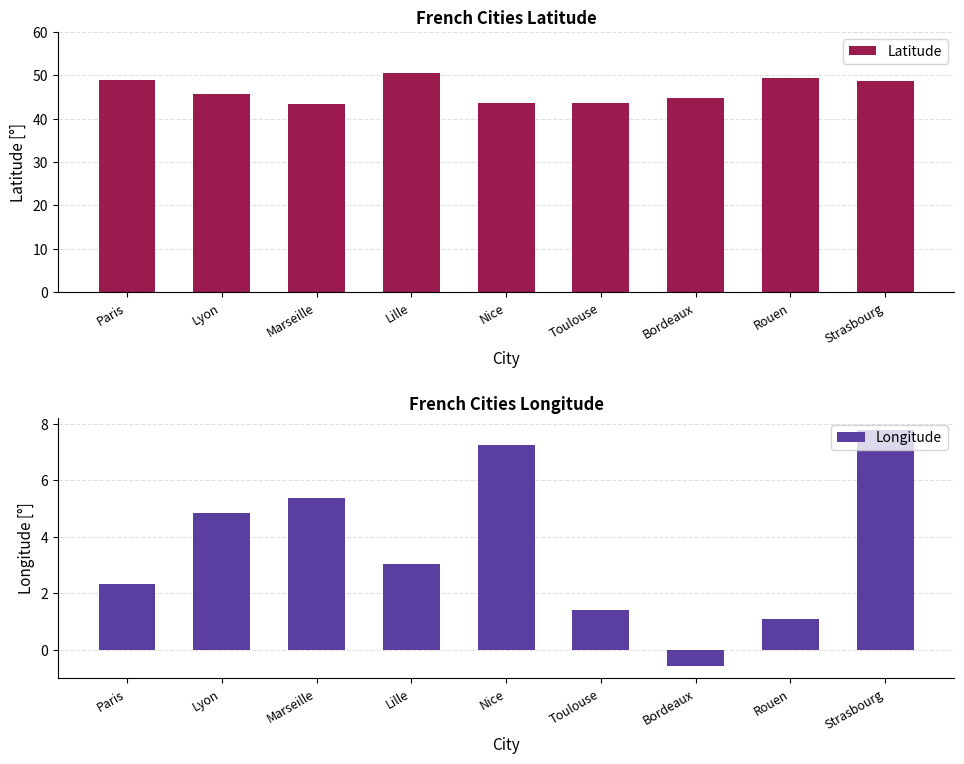

How many series are shown in this chart?

2